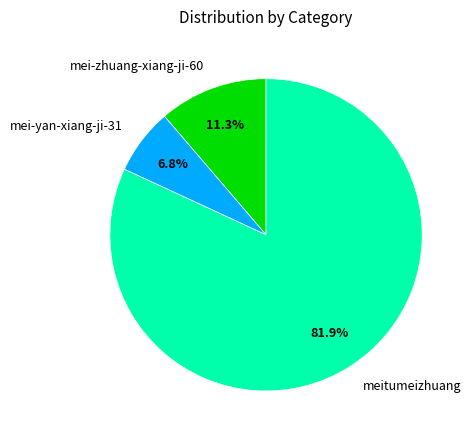

Which slice is the largest?

meitumeizhuang